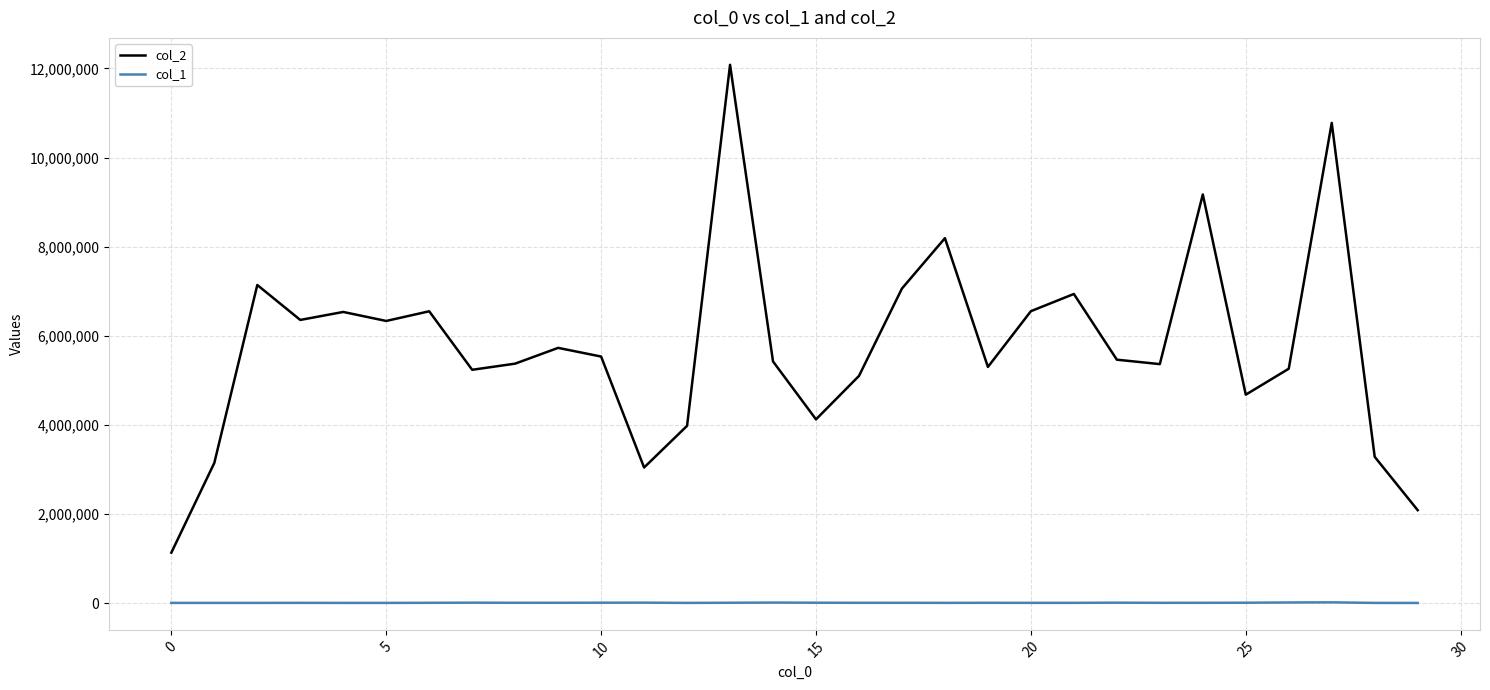

What is the highest value of the col_1 series?

16375